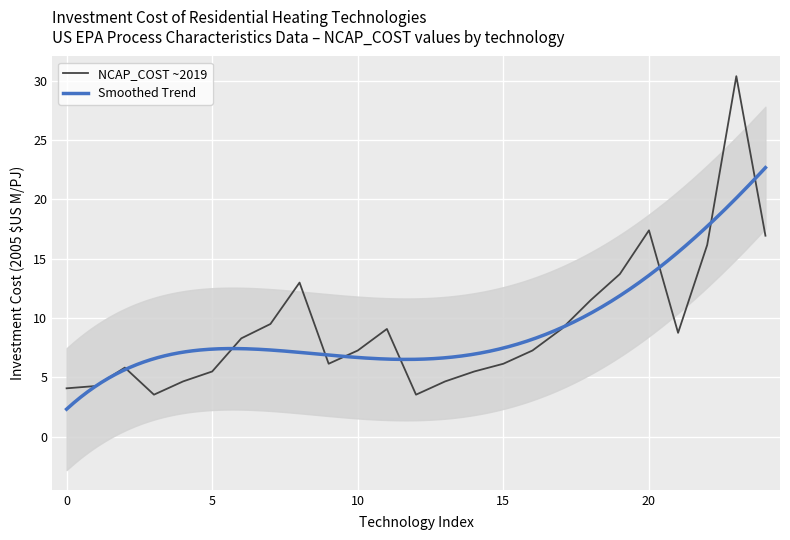

What is the highest value of the NCAP_COST ~2019 series?

30.4